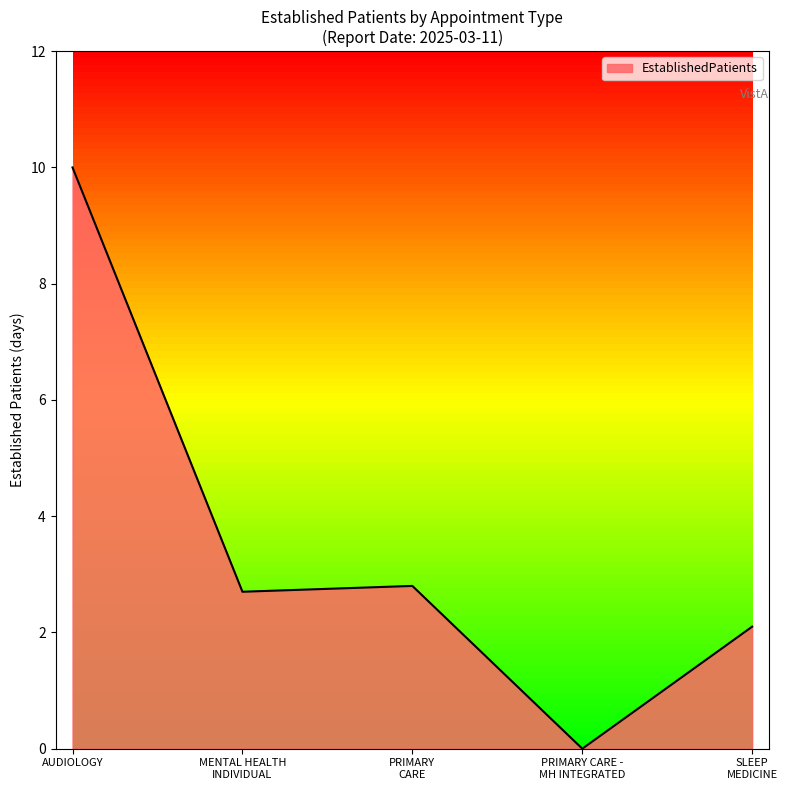

How many values are above zero?

4